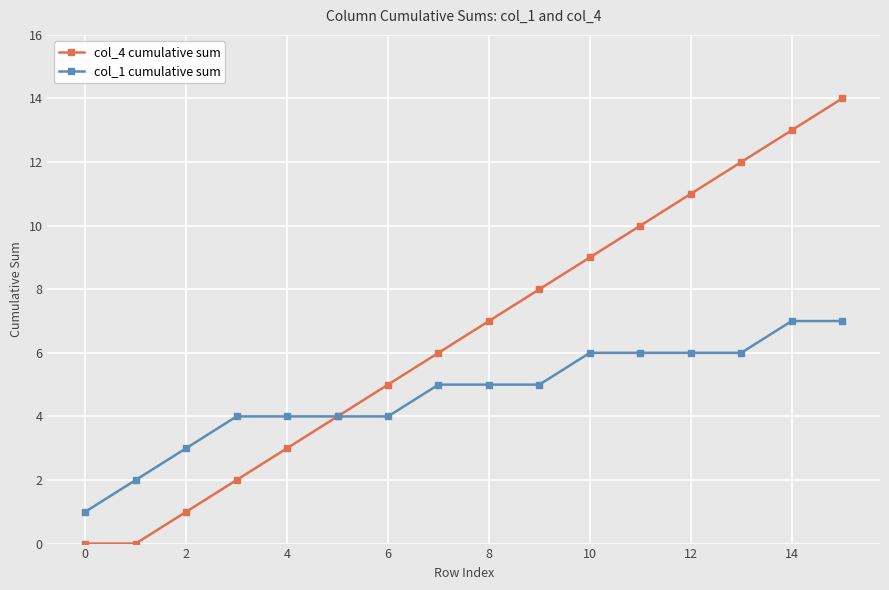

List the series in order of their overall mean, lowest first.

col_1 cumulative sum, col_4 cumulative sum